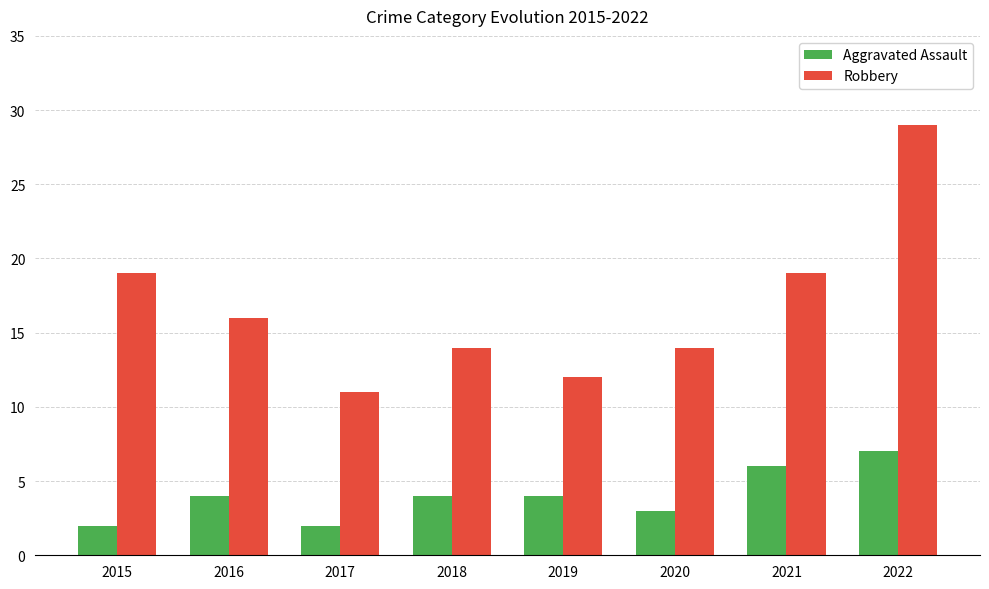

What is the average value of the Robbery series?

17